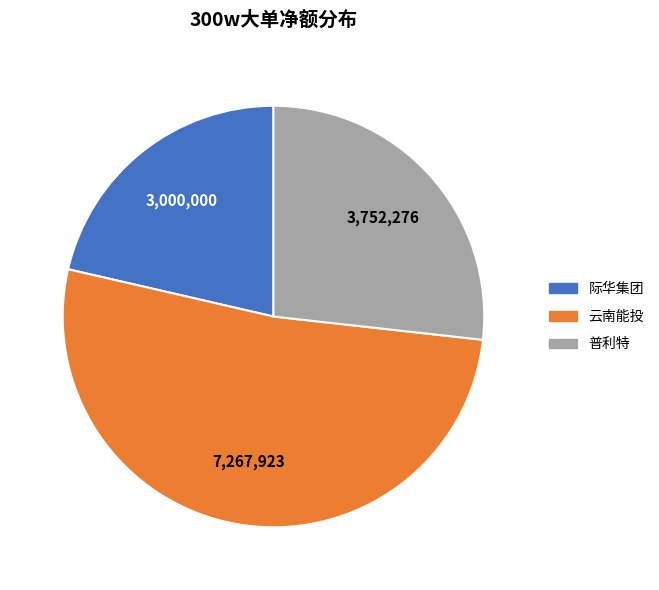

Is there any slice that represents more than half of the pie?

Yes